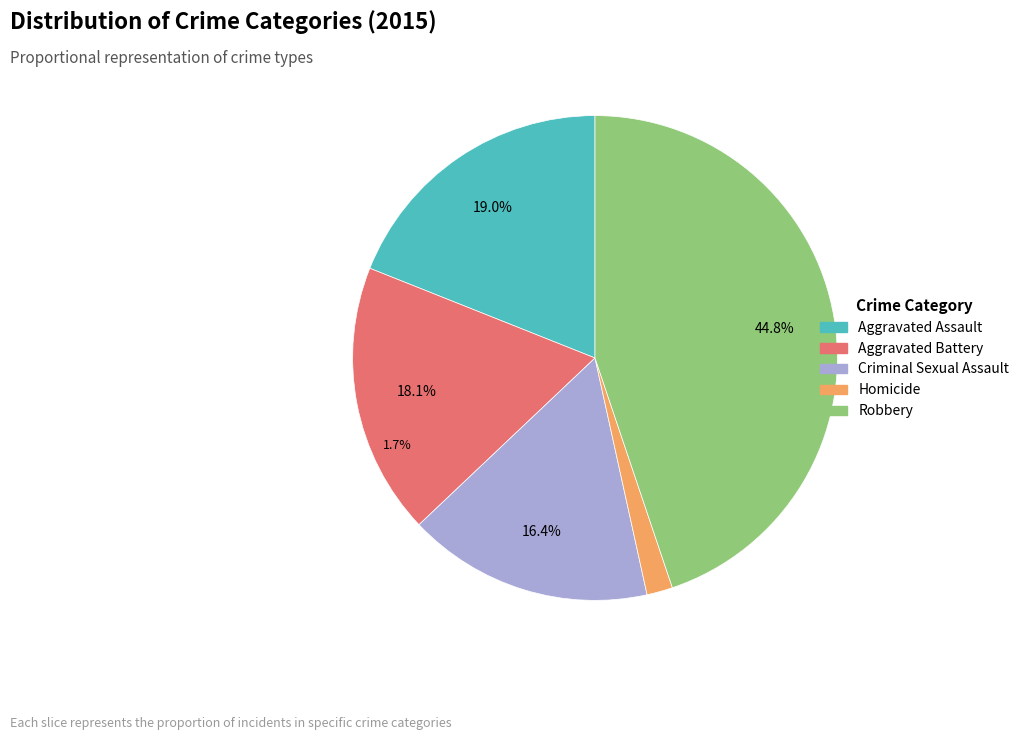

To the nearest percent, what is the average slice percentage?

20%